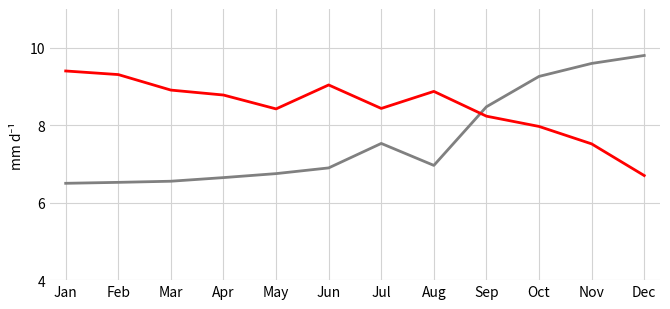

What is the difference between the highest and lowest values at May?

1.7